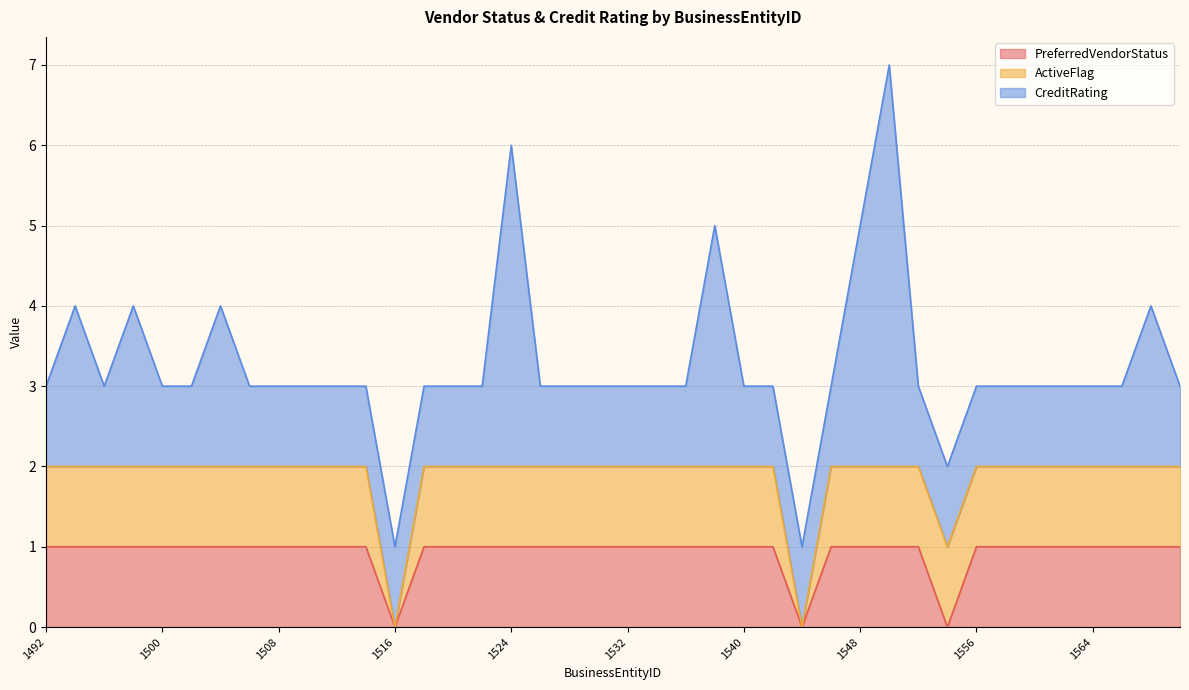

At which category does CreditRating reach its first local valley?

1496